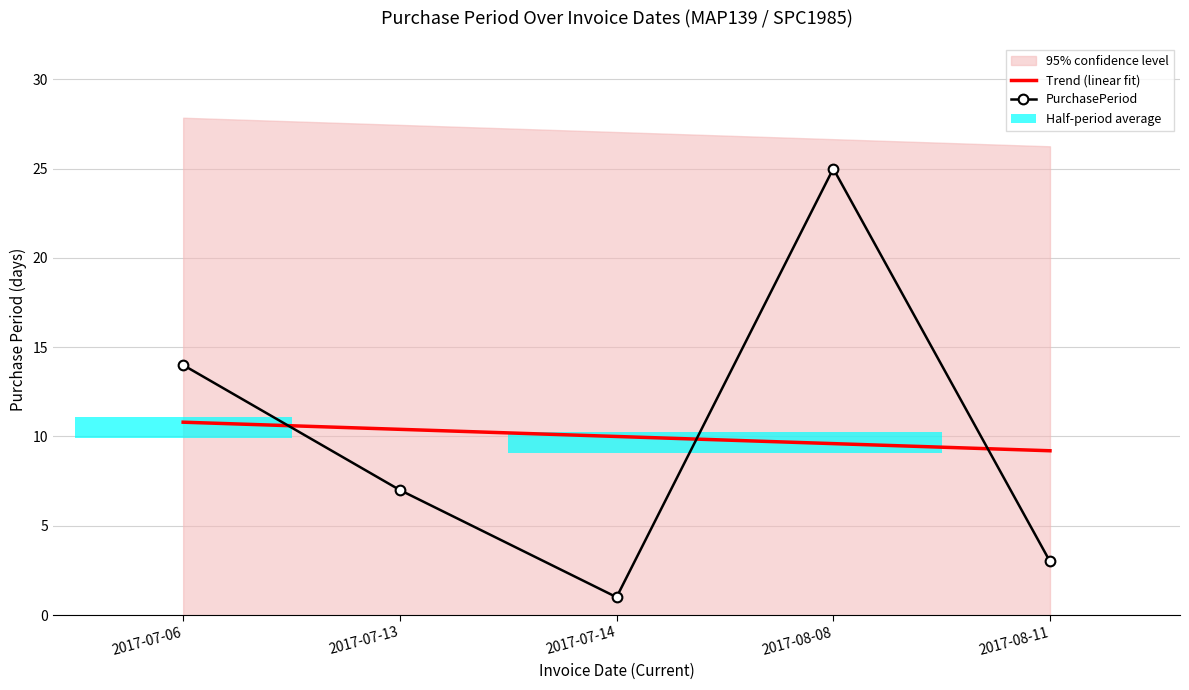

The value of Trend (linear fit) at 2017-08-08 is 3.6. True or false?

False